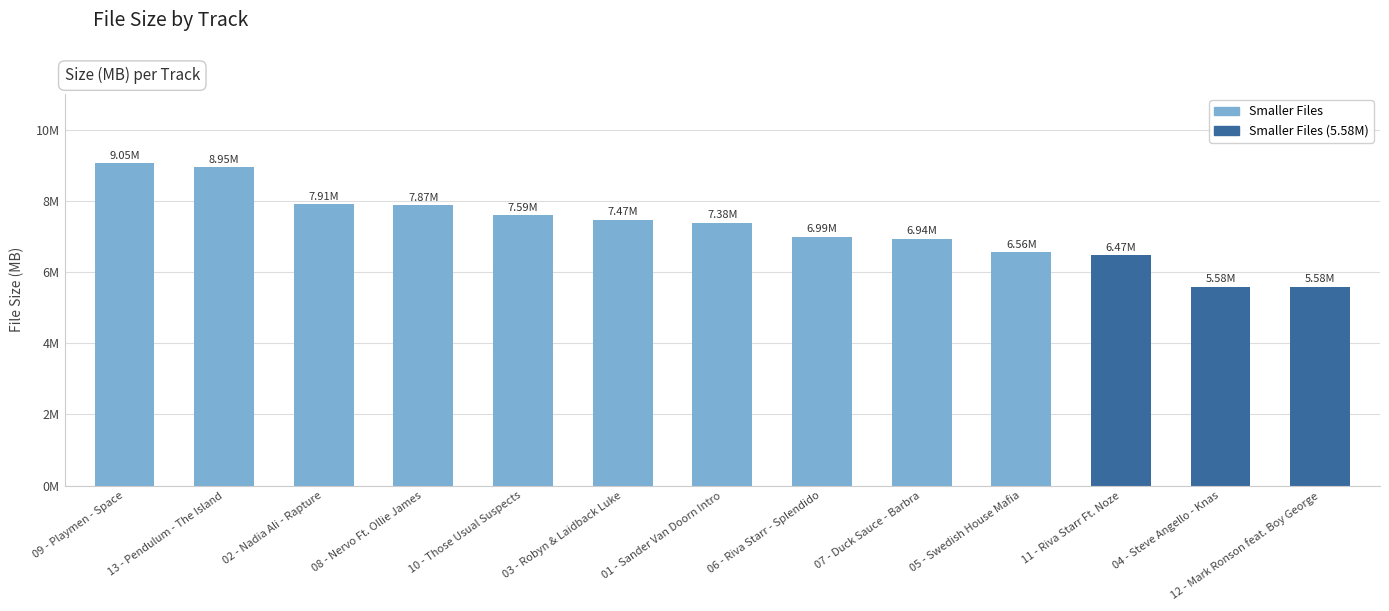

Where does the data first go above 7?

09 - Playmen - Space